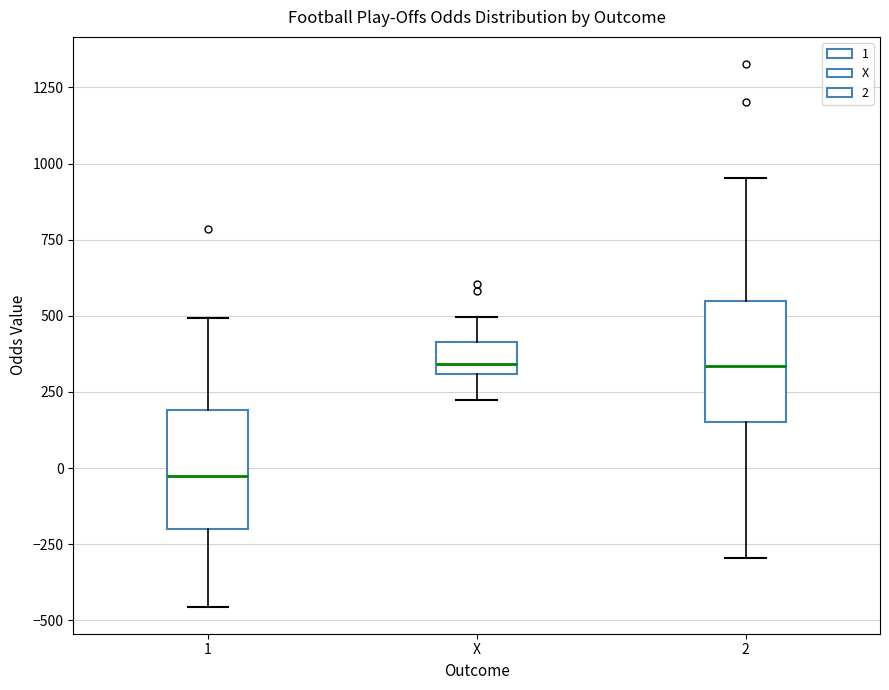

Where is the lower edge of the box for X on the y-axis? The values are not printed on the chart, so give them approximately, as read against the axis.

300